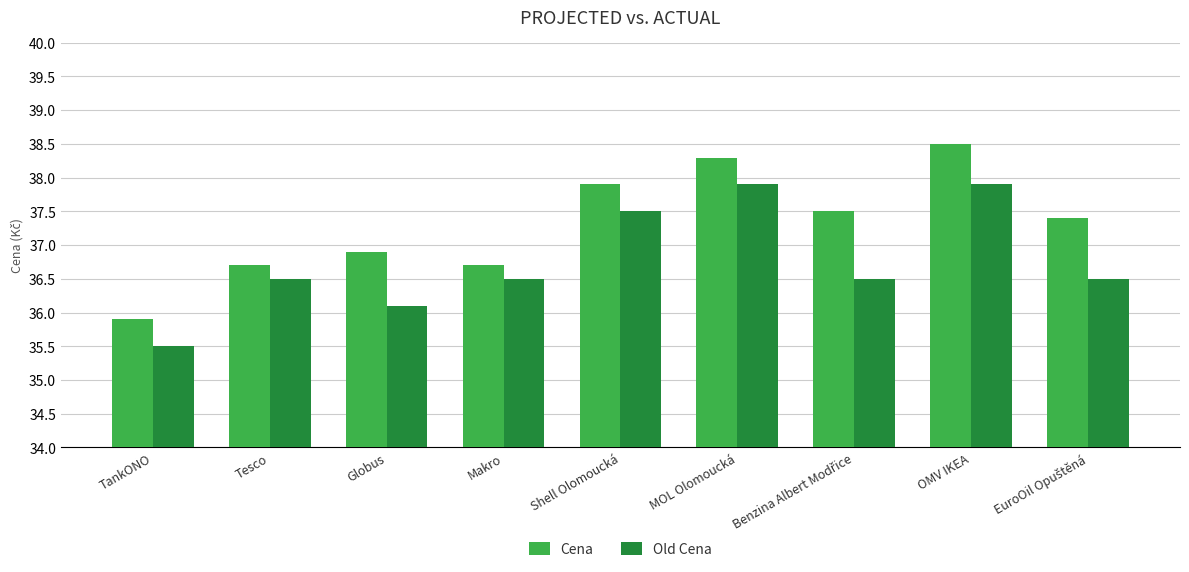

Which series has the largest total across all categories?

Cena